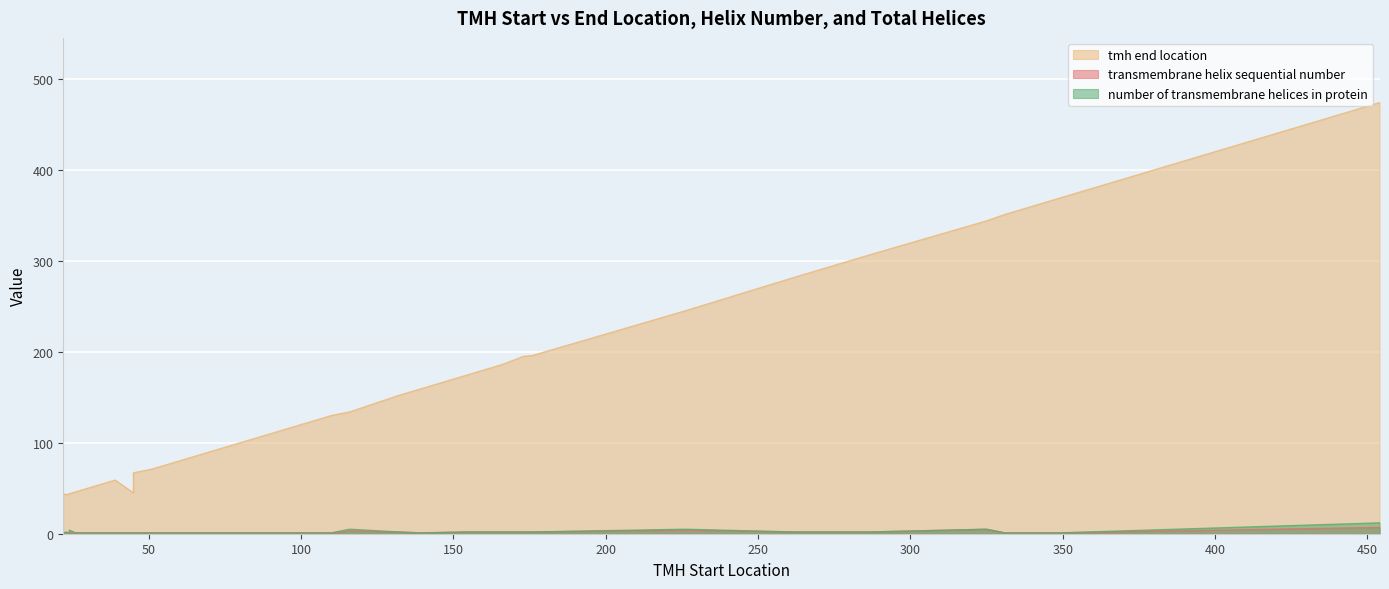

True or false: number of transmembrane helices in protein has a value of 0 at 51.

False